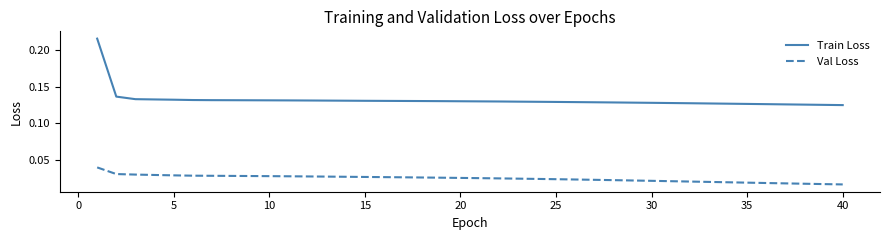

Which series has the largest range (max minus min)?

Train Loss